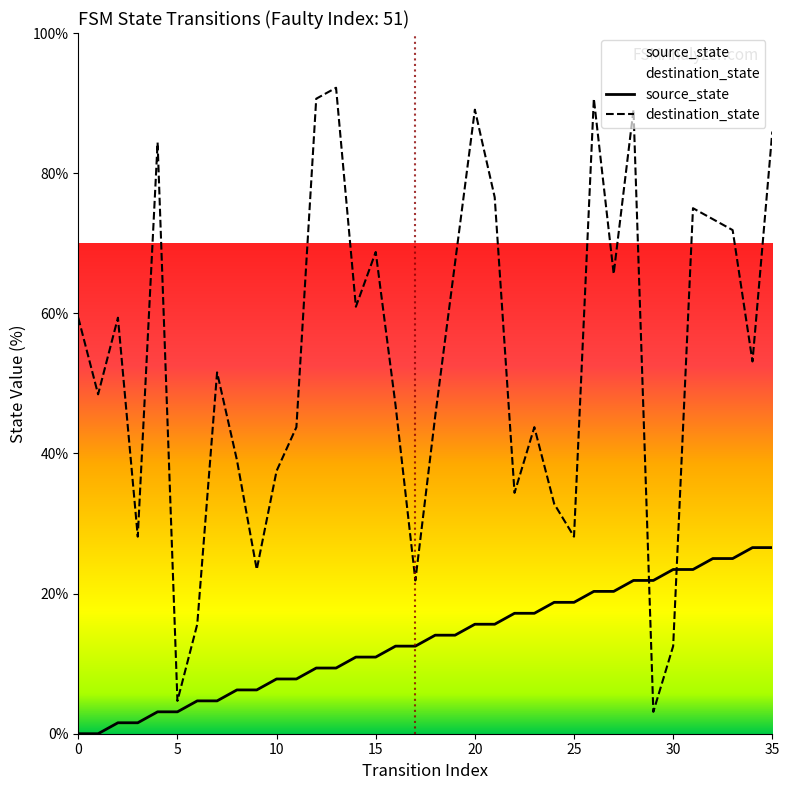

How many series are shown in this chart?

2